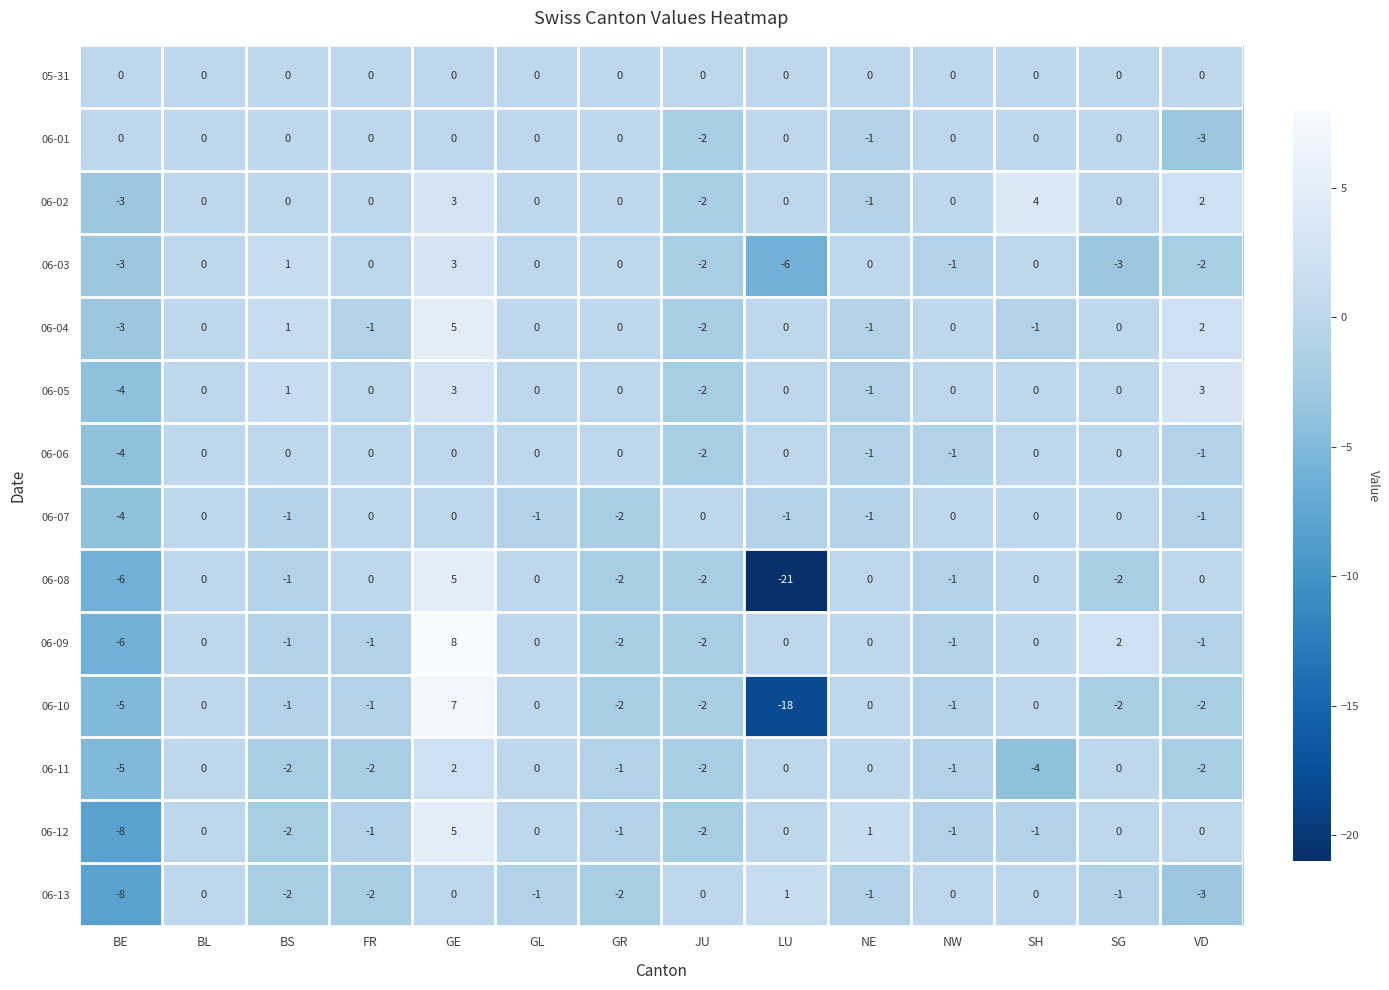

Which series has the largest total across all categories?

06-02